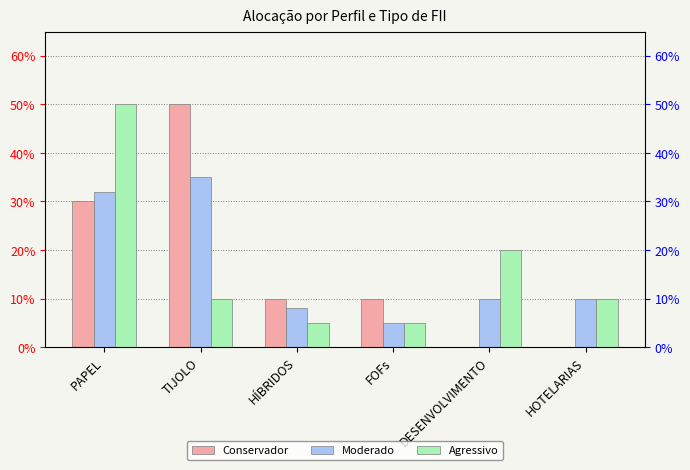

Reading left to right, extract all data points from this chart.

Conservador: 0.3	0.5	0.1	0.1	0.0	0.0
Moderado: 0.3	0.3	0.1	0.1	0.1	0.1
Agressivo: 0.5	0.1	0.1	0.1	0.2	0.1